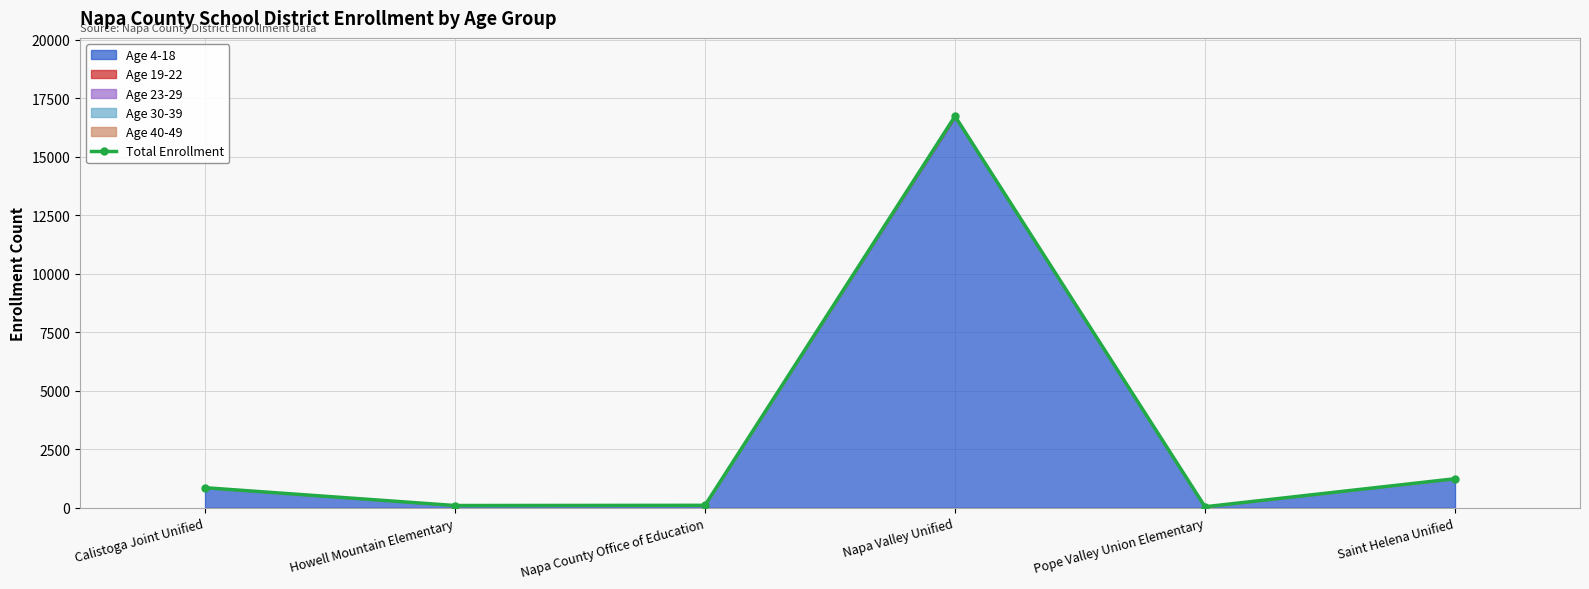

The value at Napa Valley Unified is 16736. True or false?

True